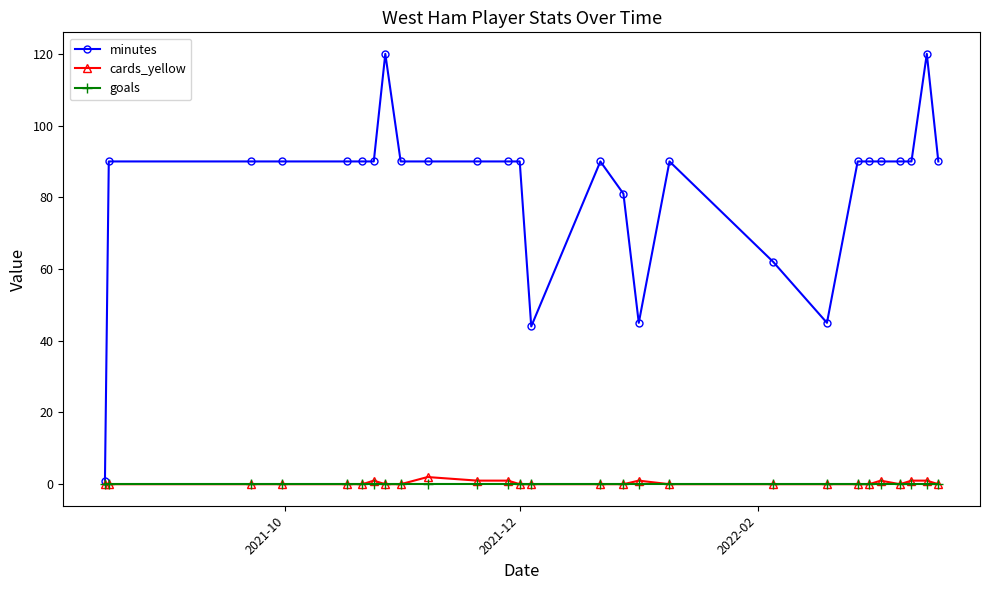

Reading left to right, what are all the values shown in this chart?

minutes: 1	90	90	90	90	90	90	120	90	90	90	90	90	44	90	81	45	90	62	45	90	90	90	90	90	120	90
cards_yellow: 0	0	0	0	0	0	1	0	0	2	1	1	0	0	0	0	1	0	0	0	0	0	1	0	1	1	0
goals: 0	0	0	0	0	0	0	0	0	0	0	0	0	0	0	0	0	0	0	0	0	0	0	0	0	0	0